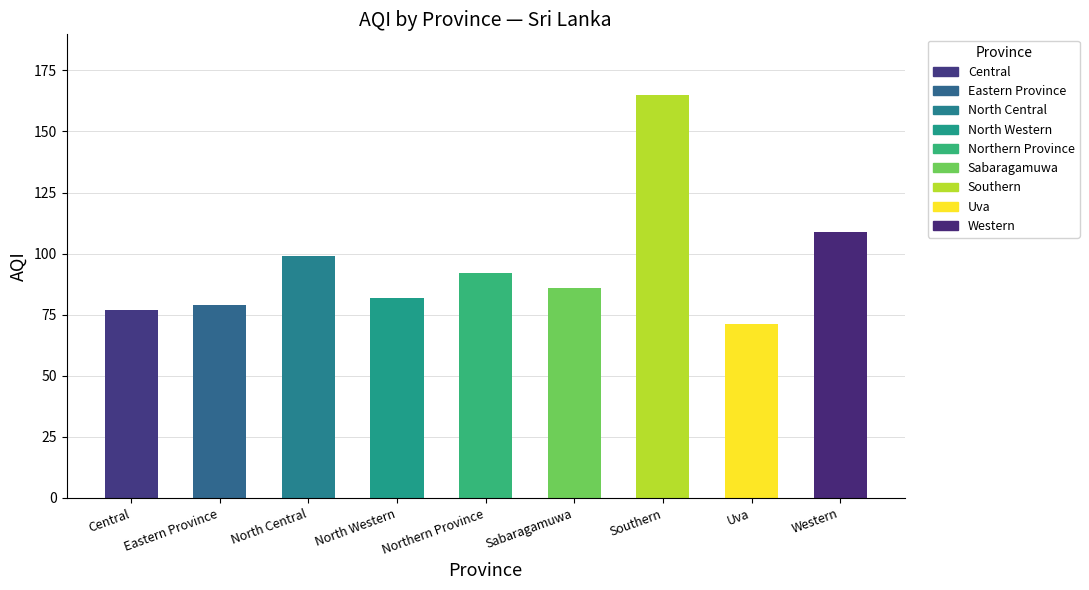

What is the smallest value displayed?

71